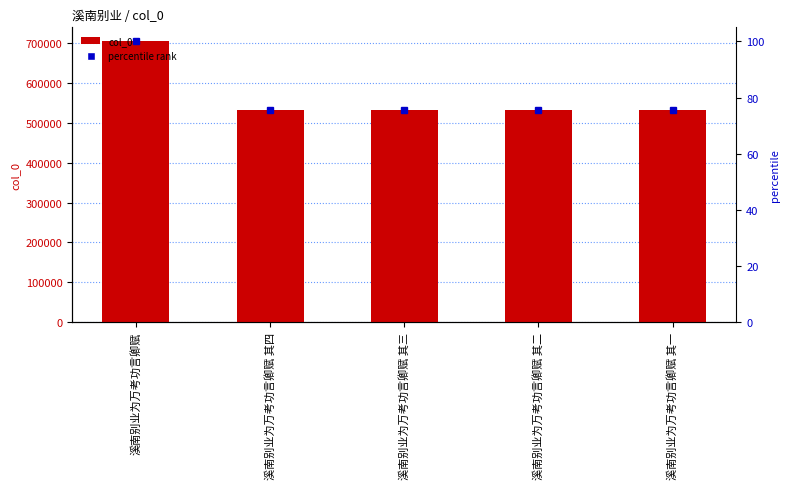

What is the label of the 3rd bar from the left?

溪南别业为万考功言卿赋 其三